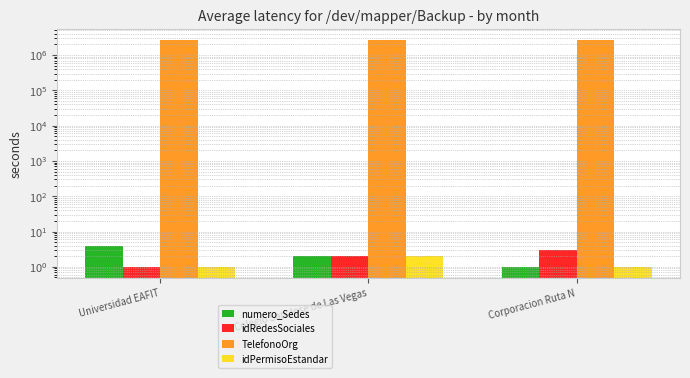

What position from the right is Colegio San Jose de Las Vegas?

2